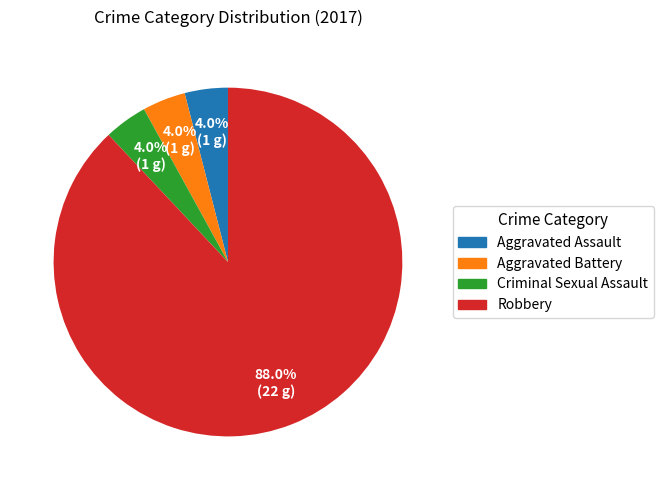

Approximately how many times larger is the value at Criminal Sexual Assault compared to Aggravated Assault?

1.0